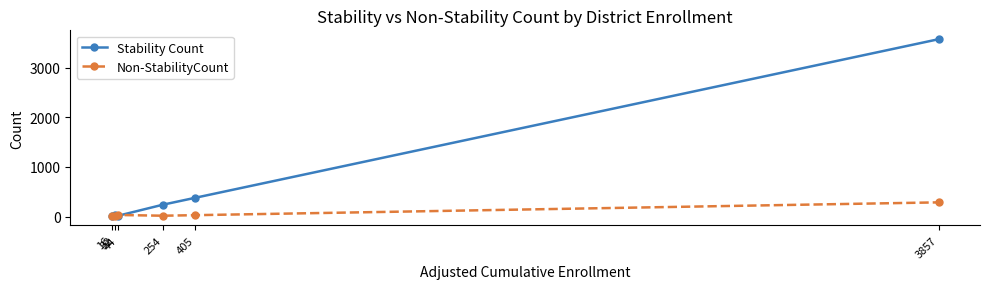

What is the sum of all Stability Count values?

4242